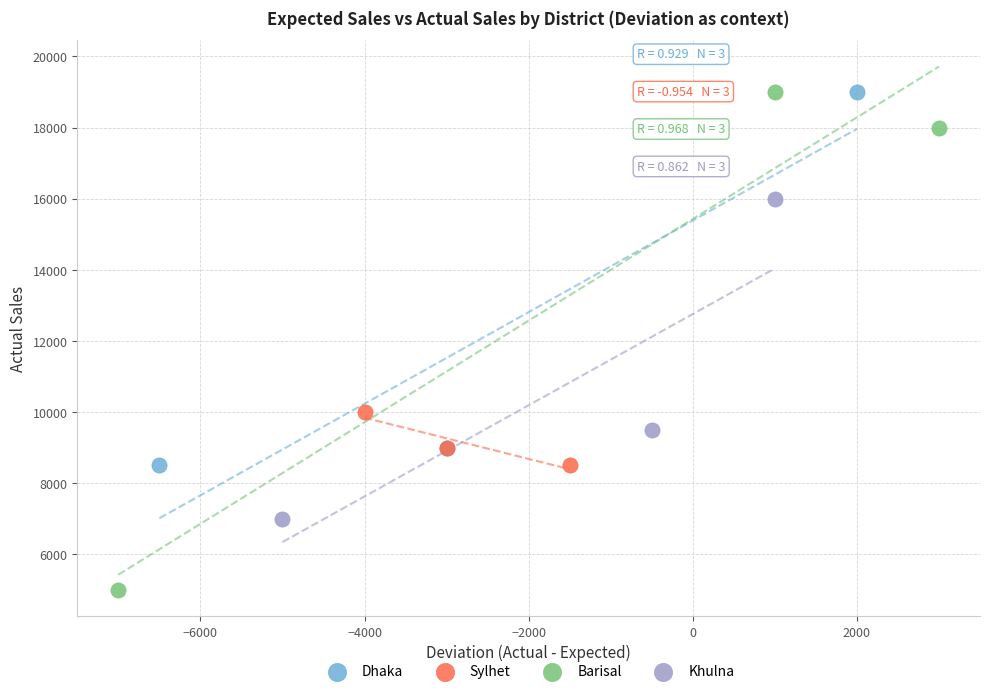

Which series has the widest spread of Y values?

Barisal